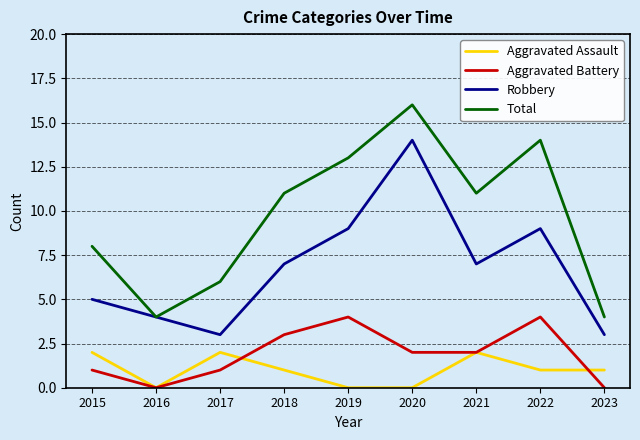

Between 2019 and 2020, which series saw the biggest shift?

Robbery